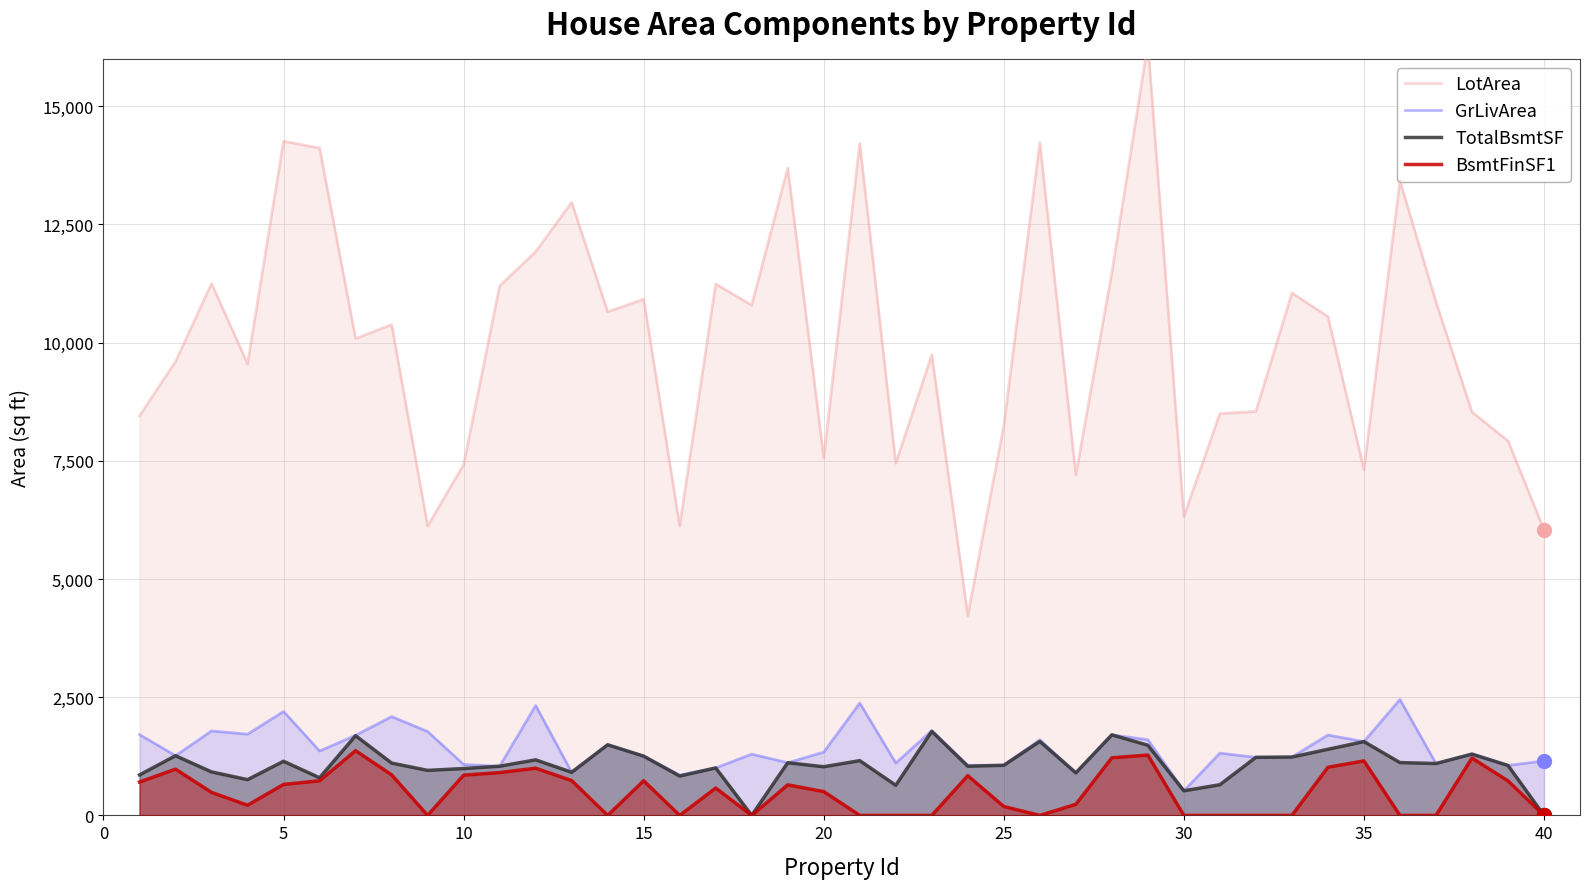

Which series has the widest spread of values?

LotArea